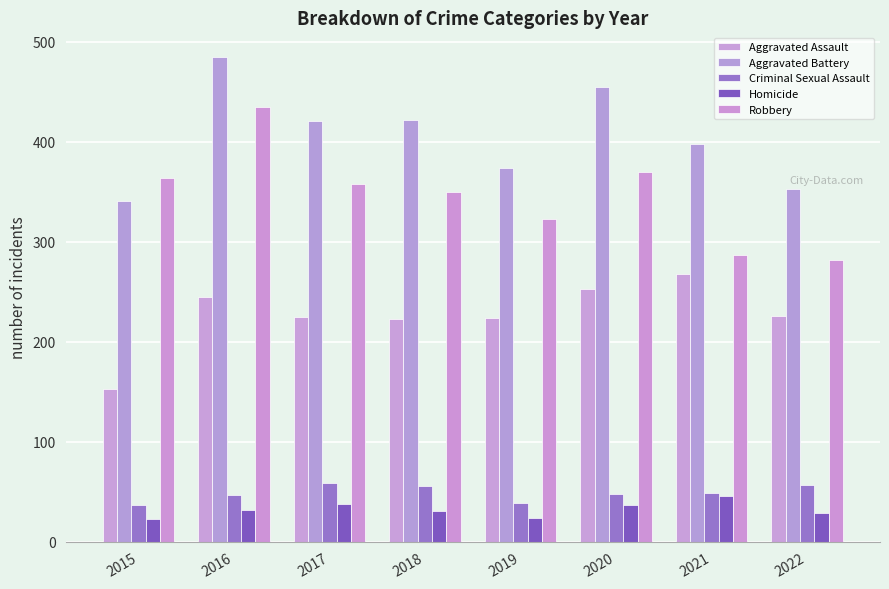

What is the approximate value of Criminal Sexual Assault at 2019, to the nearest 5?

40